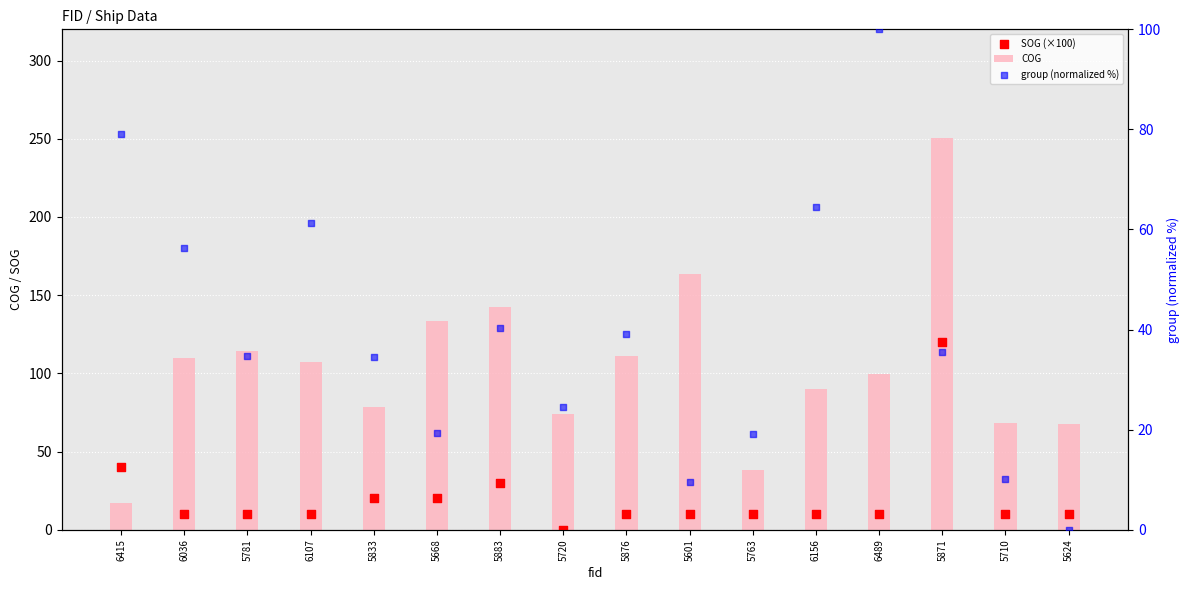

Which series reaches the maximum Y coordinate?

COG